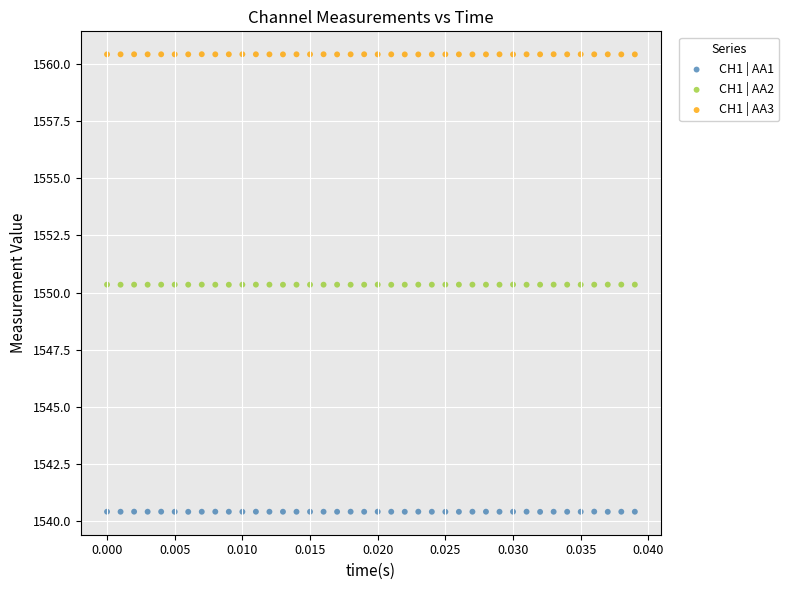

What are all the series names shown in the legend?

CH1 | AA1, CH1 | AA2, CH1 | AA3